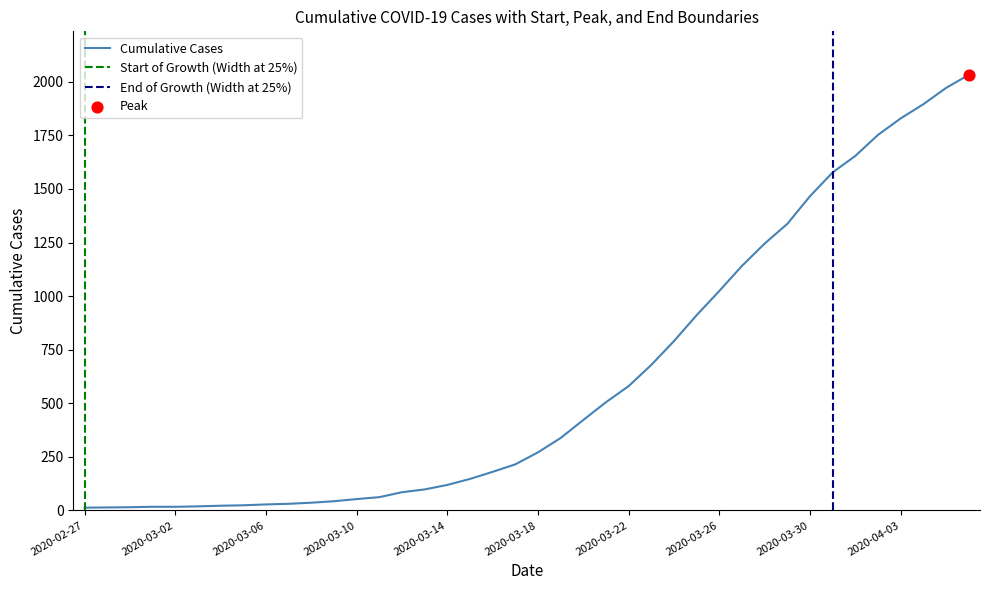

Which has a higher value, 2020-03-08 or 2020-03-28?

2020-03-28